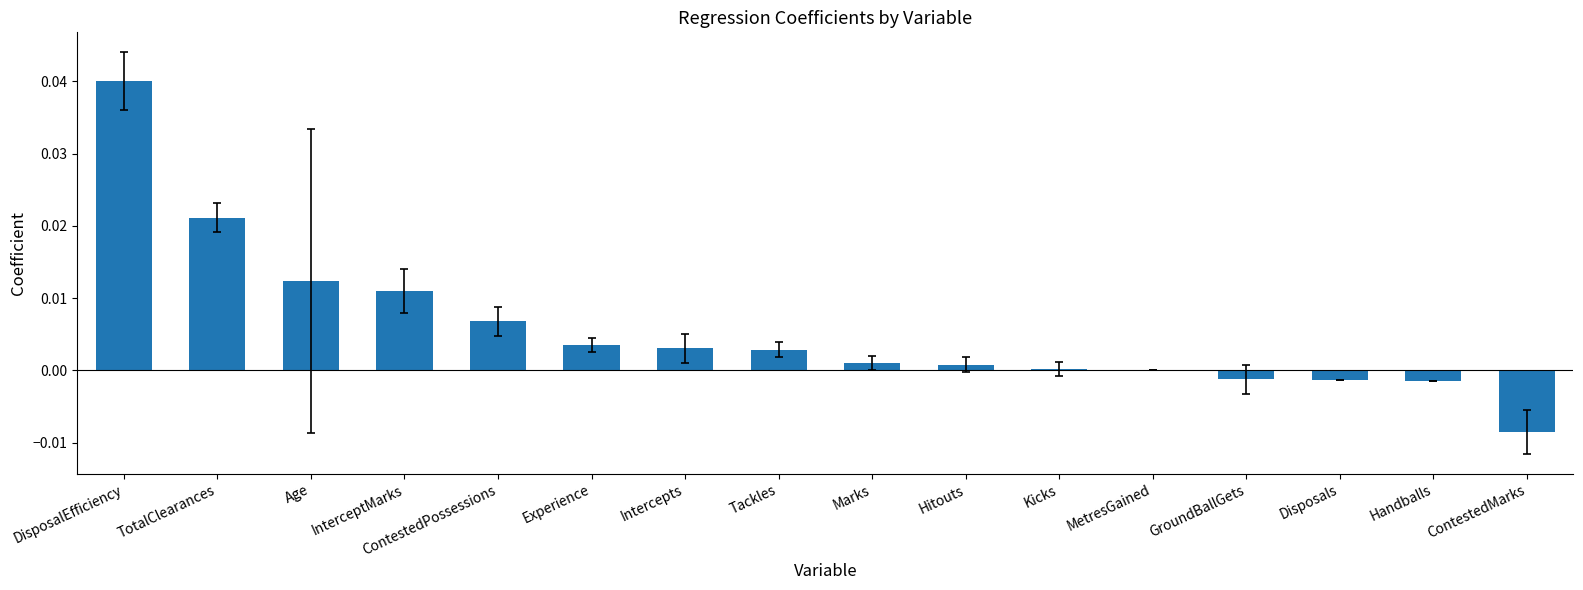

Is it true that the value at Age is 0.0?

True